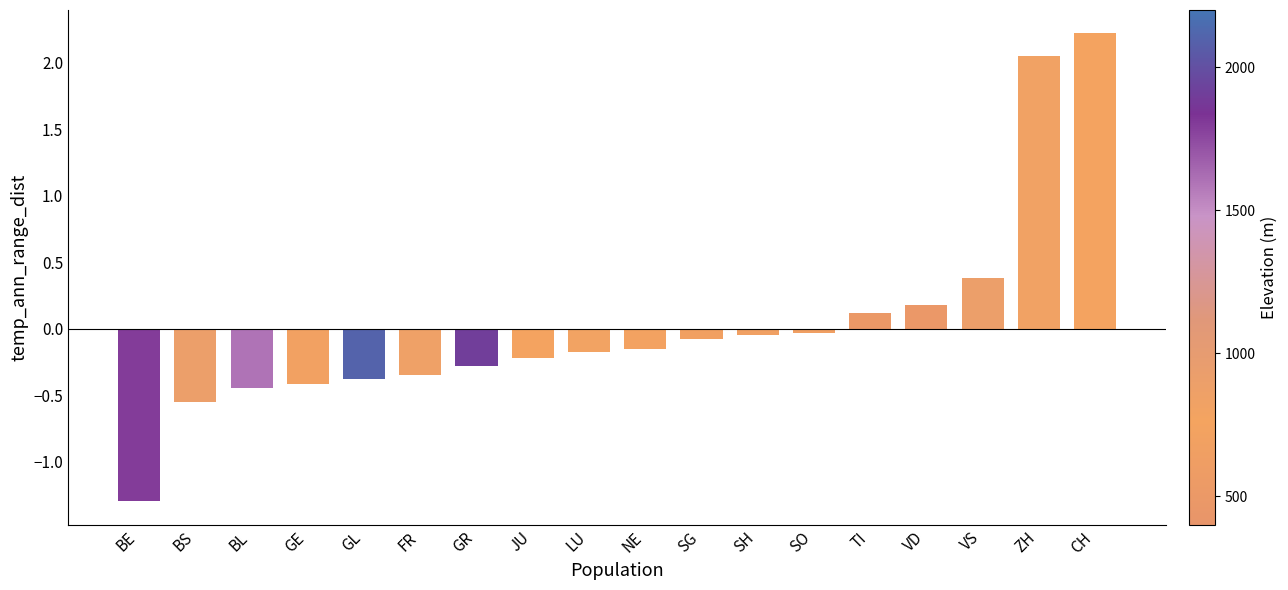

What is the change in value from BS to GR?

+0.3